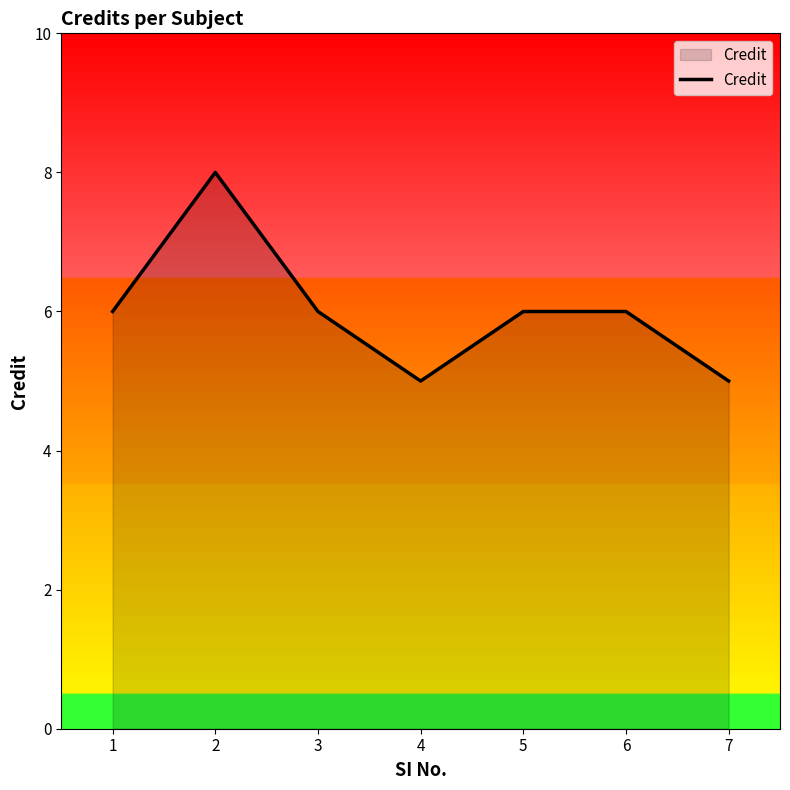

Reading left to right, extract all data points from this chart.

1=6	2=8	3=6	4=5	5=6	6=6	7=5